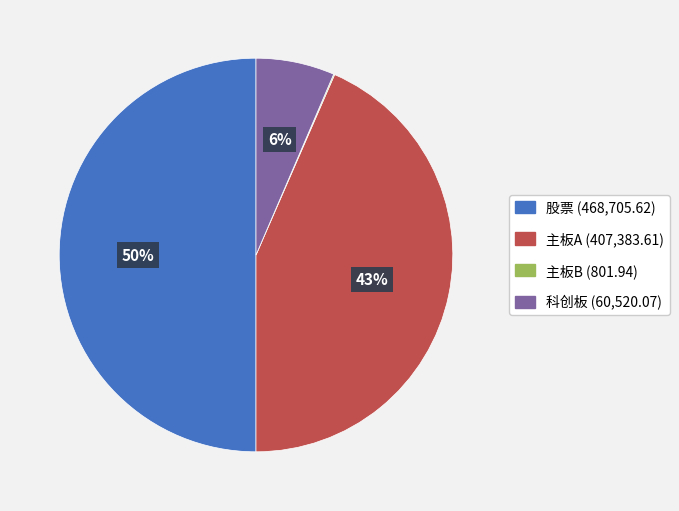

To the nearest percent, what is the average slice percentage?

25%